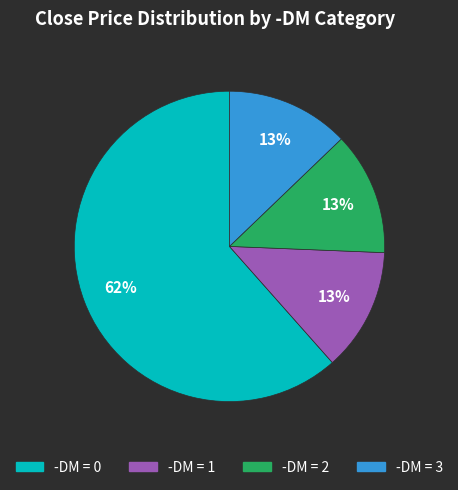

Does any single category account for the majority?

Yes